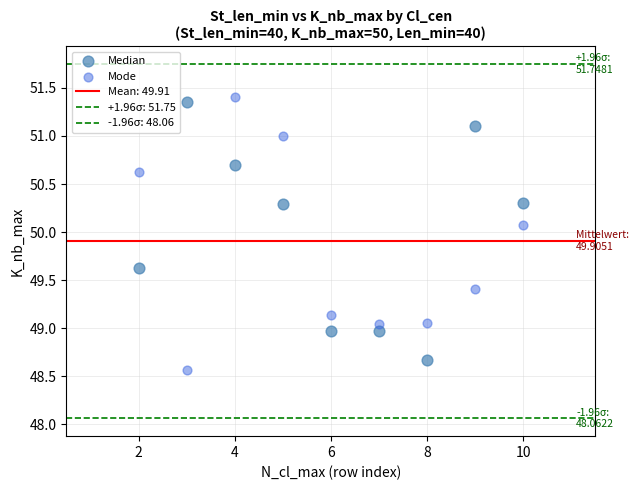

Which series contains the highest Y value?

Mode